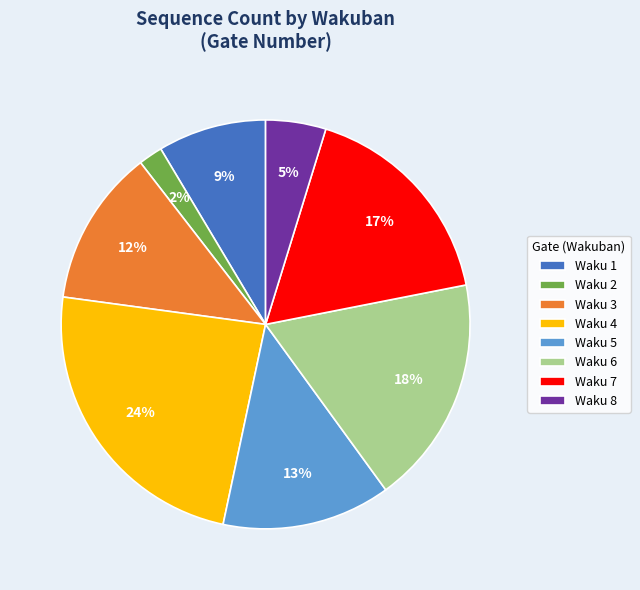

Is the sum of Waku 6 and Waku 3 greater than half?

No